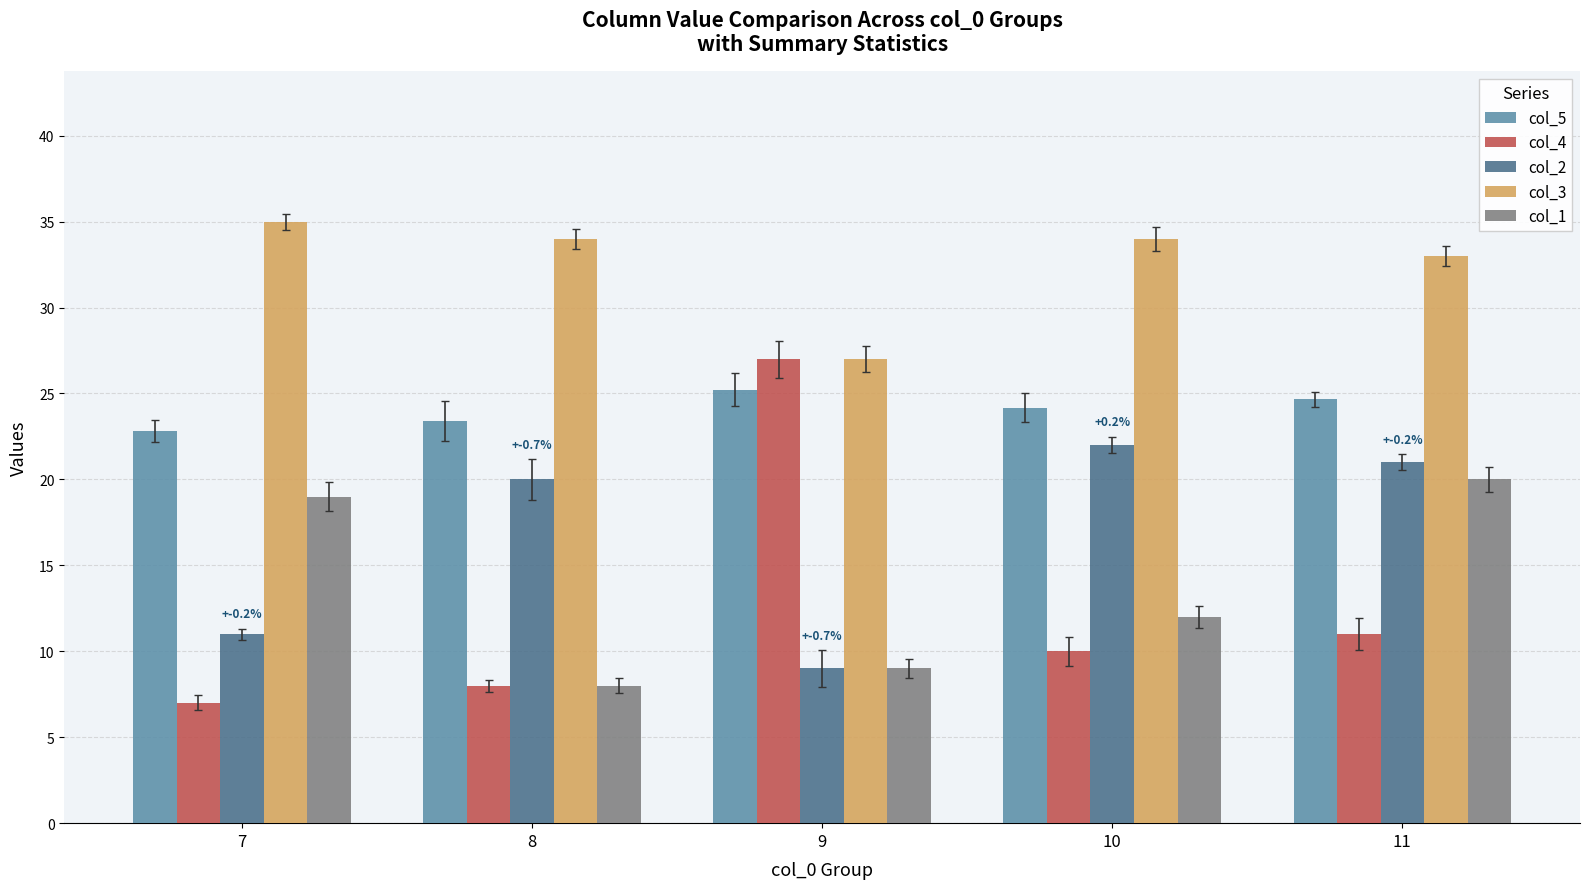

Which category has the lowest value in the col_5 series?

7